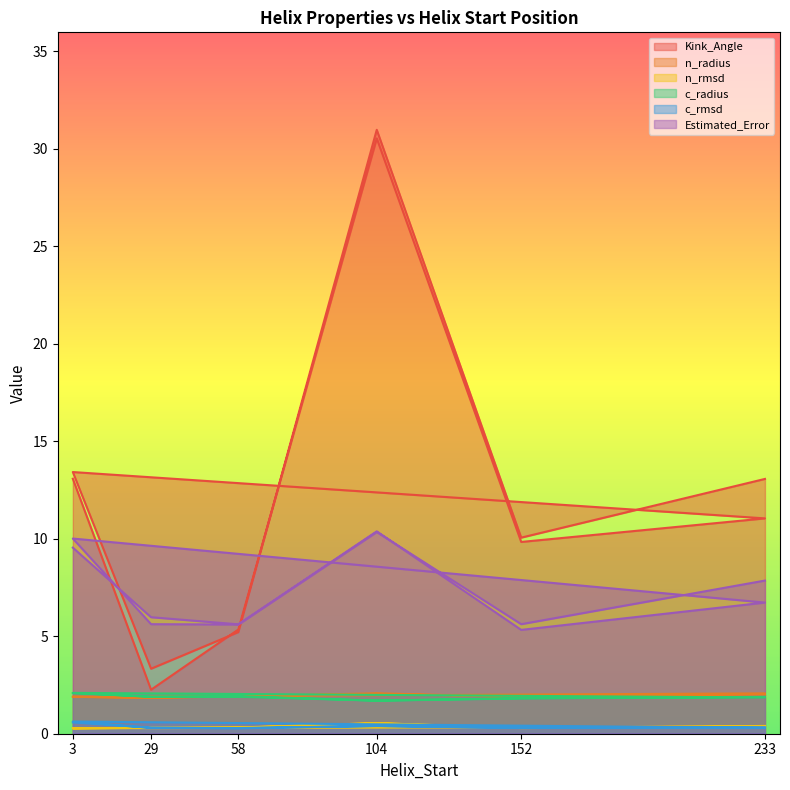

At which category does n_radius reach its first local valley?

29